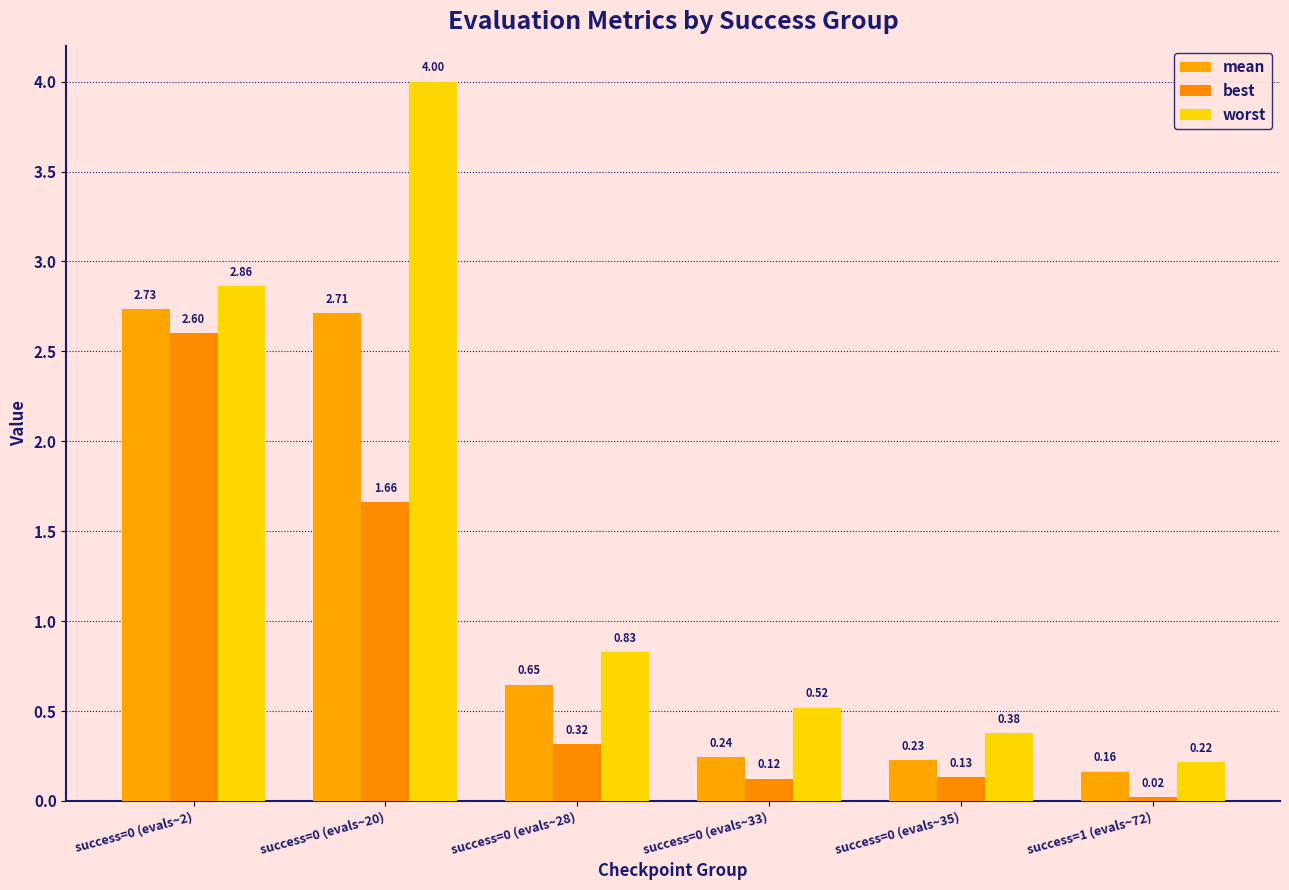

The value of best at success=0 (evals~33) is 0.1. True or false?

True